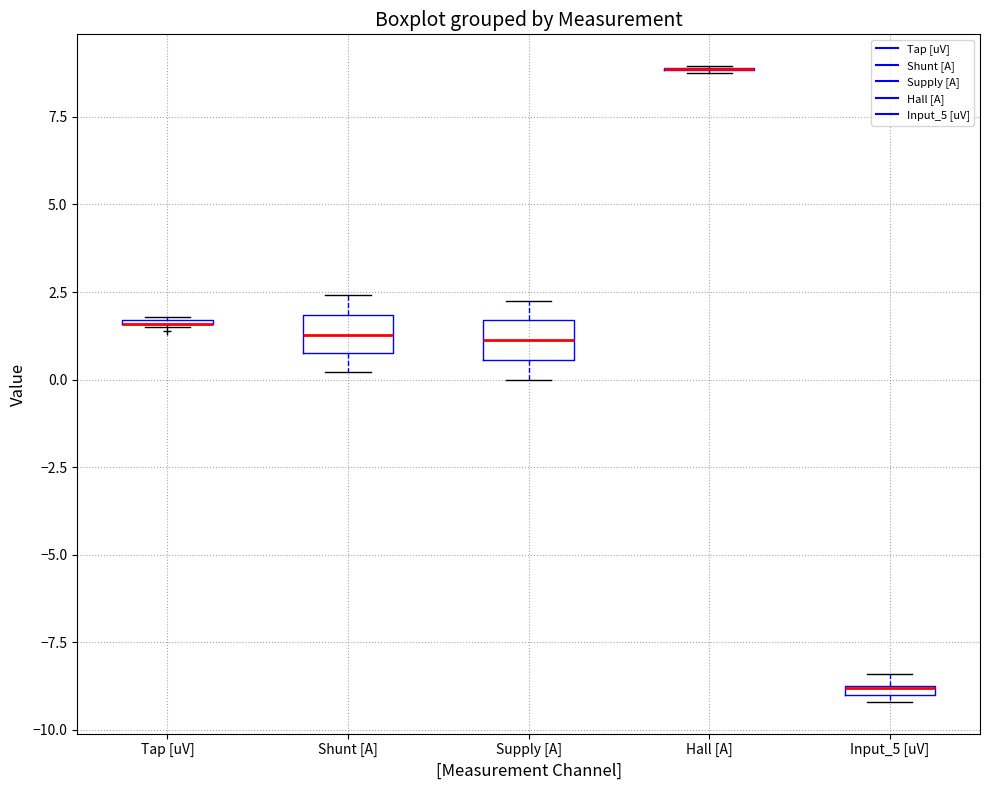

Where is the upper edge of the box for Input_5 [uV] on the y-axis? The values are not printed on the chart, so give them approximately, as read against the axis.

-8.5